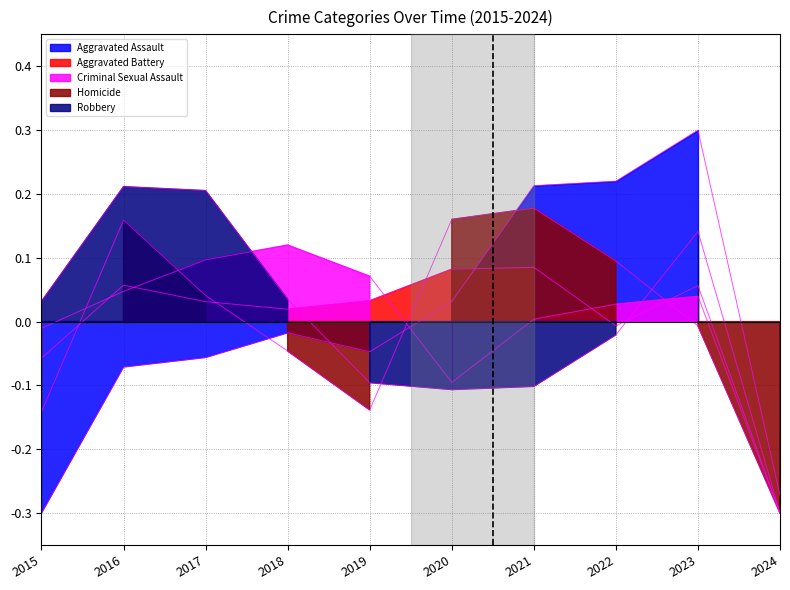

What is the greatest value displayed?

0.3